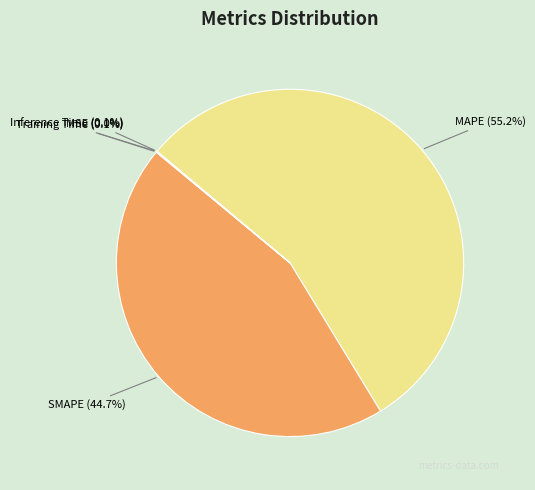

Which slice represents more than half of the pie?

MAPE